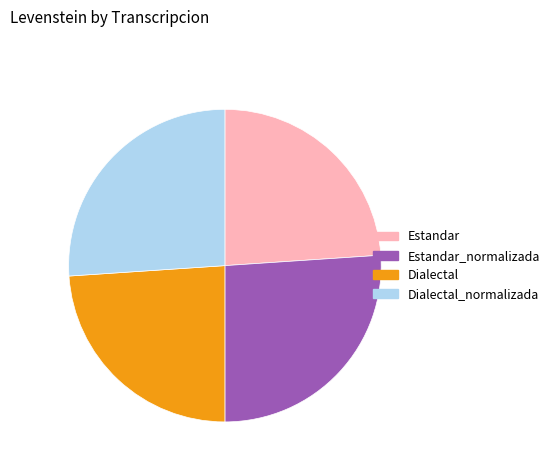

Which has a higher value, Estandar or Dialectal_normalizada?

Dialectal_normalizada